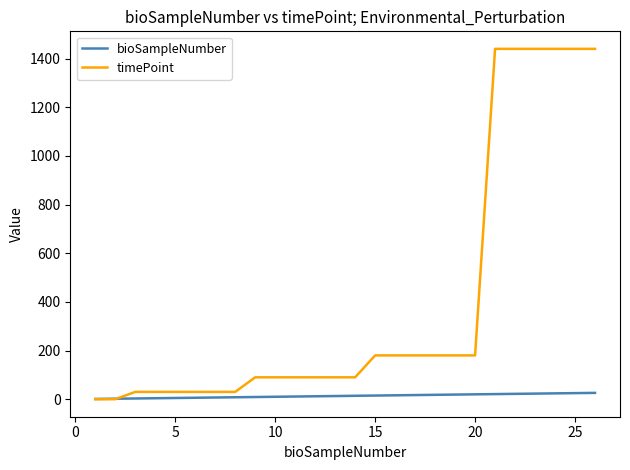

Which series has the largest range (max minus min)?

timePoint